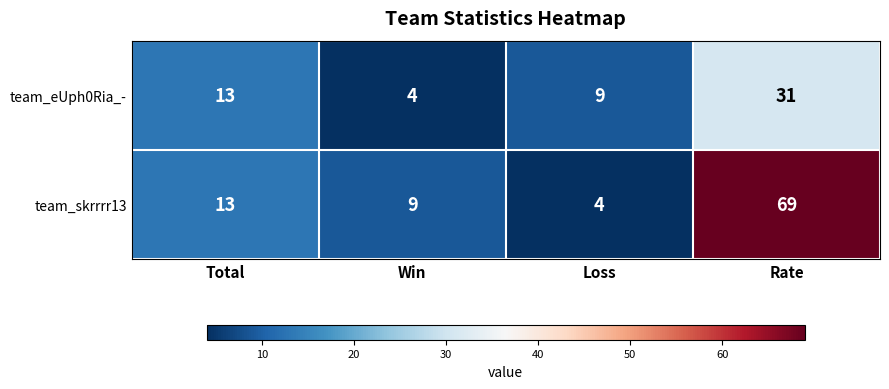

At Rate, list the series in order from largest to smallest.

team_skrrrr13, team_eUph0Ria_-